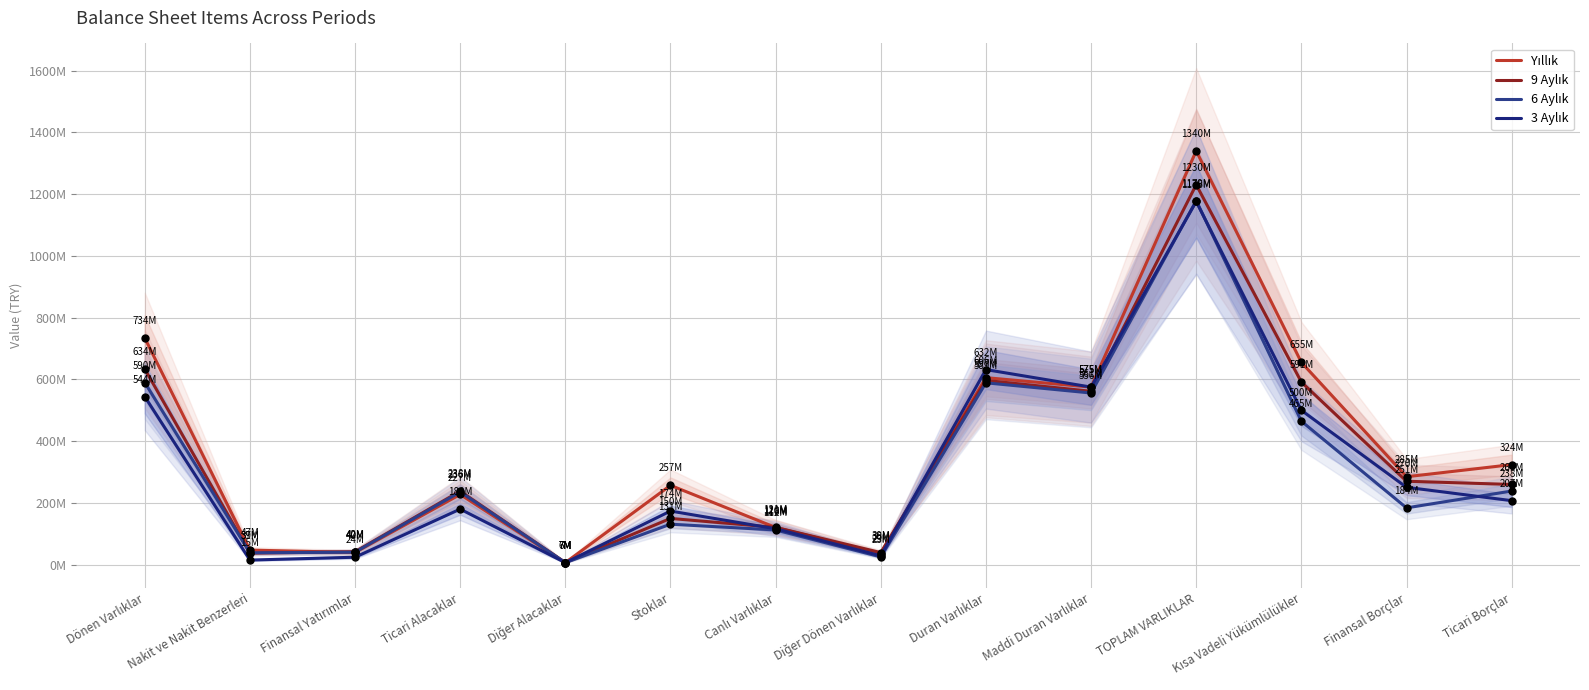

Reading left to right, what are all the values shown in this chart?

Yıllık: Dönen Varlıklar=734105962	Nakit ve Nakit Benzerleri=47218976	Finansal Yatırımlar=39510526	Ticari Alacaklar=227419482	Diğer Alacaklar=6677615	Stoklar=256831672	Canlı Varlıklar=120382797	Diğer Dönen Varlıklar=36064894	Duran Varlıklar=605583948	Maddi Duran Varlıklar=574936701	TOPLAM VARLIKLAR=1339689910	Kısa Vadeli Yükümlülükler=655136422	Finansal Borçlar=284714527	Ticari Borçlar=323944702
9 Aylık: Dönen Varlıklar=633668483	Nakit ve Nakit Benzerleri=37252871	Finansal Yatırımlar=42022517	Ticari Alacaklar=238090659	Diğer Alacaklar=6690956	Stoklar=149699325	Canlı Varlıklar=120799265	Diğer Dönen Varlıklar=39112890	Duran Varlıklar=596551459	Maddi Duran Varlıklar=561446000	TOPLAM VARLIKLAR=1230219942	Kısa Vadeli Yükümlülükler=591262086	Finansal Borçlar=270196940	Ticari Borçlar=259766684
6 Aylık: Dönen Varlıklar=589785006	Nakit ve Nakit Benzerleri=38524259	Finansal Yatırımlar=40416898	Ticari Alacaklar=235531856	Diğer Alacaklar=6623339	Stoklar=131092413	Canlı Varlıklar=112347758	Diğer Dönen Varlıklar=25248483	Duran Varlıklar=588850176	Maddi Duran Varlıklar=555842074	TOPLAM VARLIKLAR=1178635182	Kısa Vadeli Yükümlülükler=464640990	Finansal Borçlar=183925892	Ticari Borçlar=238473192
3 Aylık: Dönen Varlıklar=544329798	Nakit ve Nakit Benzerleri=14931708	Finansal Yatırımlar=24141276	Ticari Alacaklar=179979264	Diğer Alacaklar=6496158	Stoklar=173590067	Canlı Varlıklar=116323206	Diğer Dönen Varlıklar=28868119	Duran Varlıklar=631663291	Maddi Duran Varlıklar=574990734	TOPLAM VARLIKLAR=1175993089	Kısa Vadeli Yükümlülükler=499782388	Finansal Borçlar=250592647	Ticari Borçlar=207293002